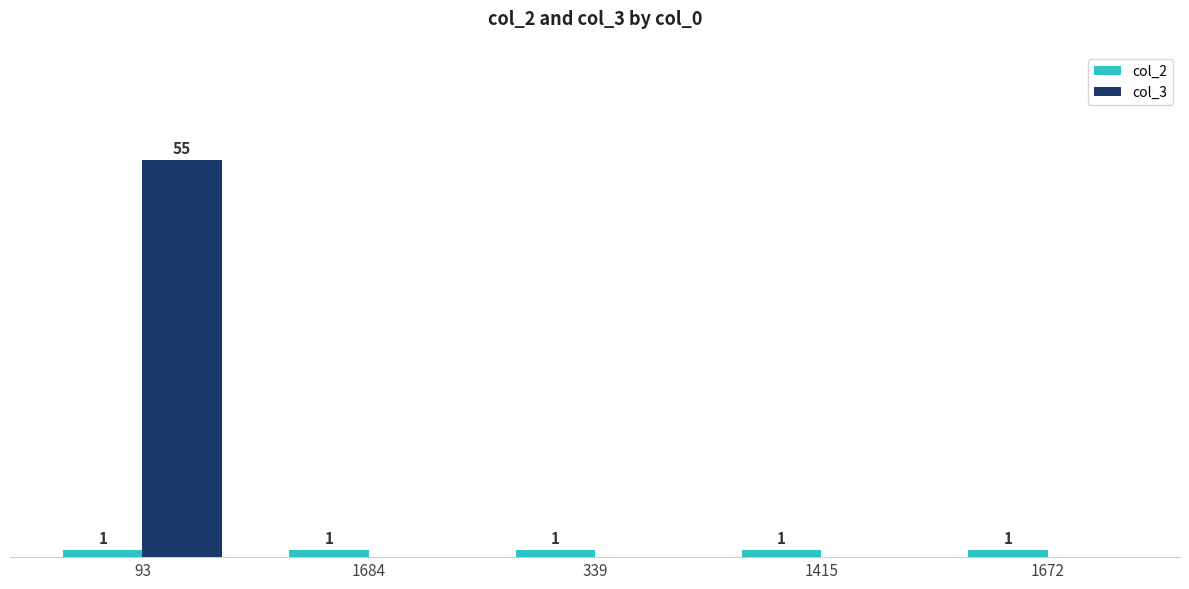

Which series changed the most between 93 and 1415?

col_3